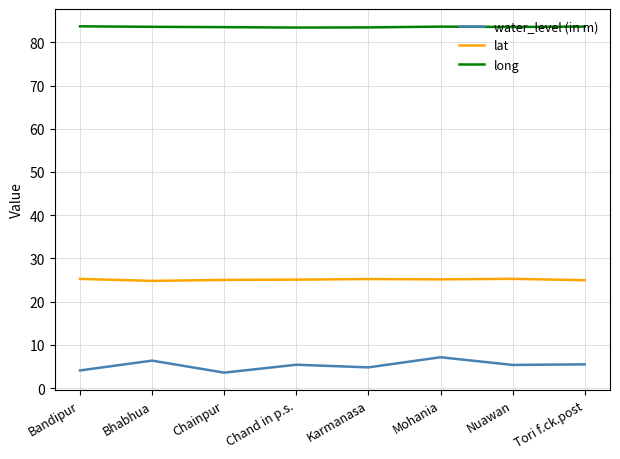

Rank the series by their average value, from lowest to highest.

water_level (in m), lat, long